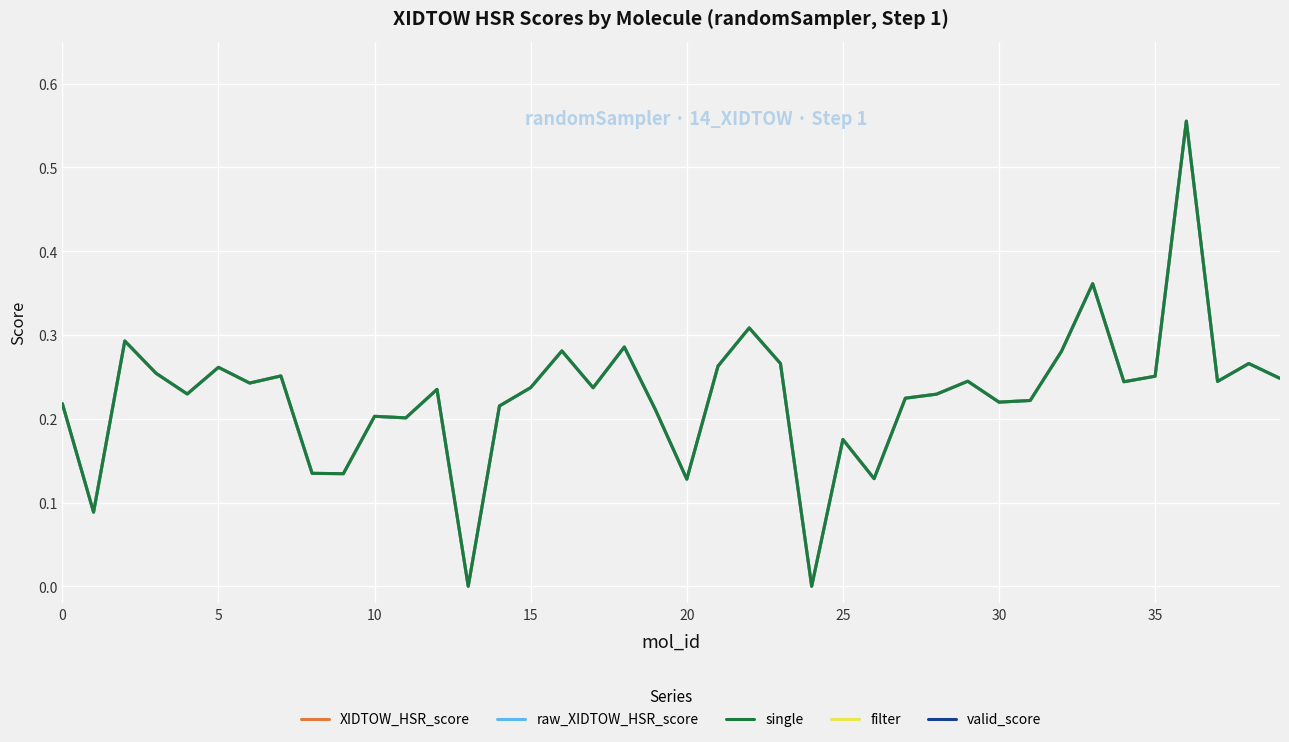

How many interior local valleys does the XIDTOW_HSR_score series have?

13